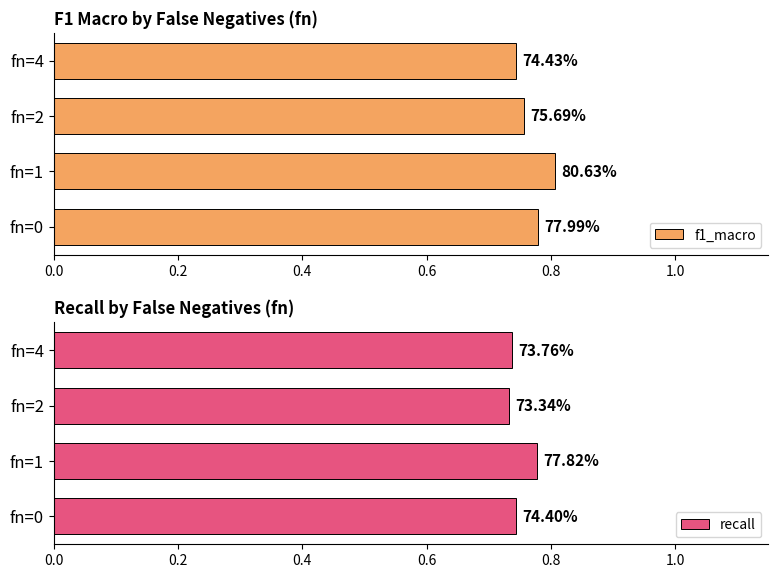

How many groups of bars are there?

4